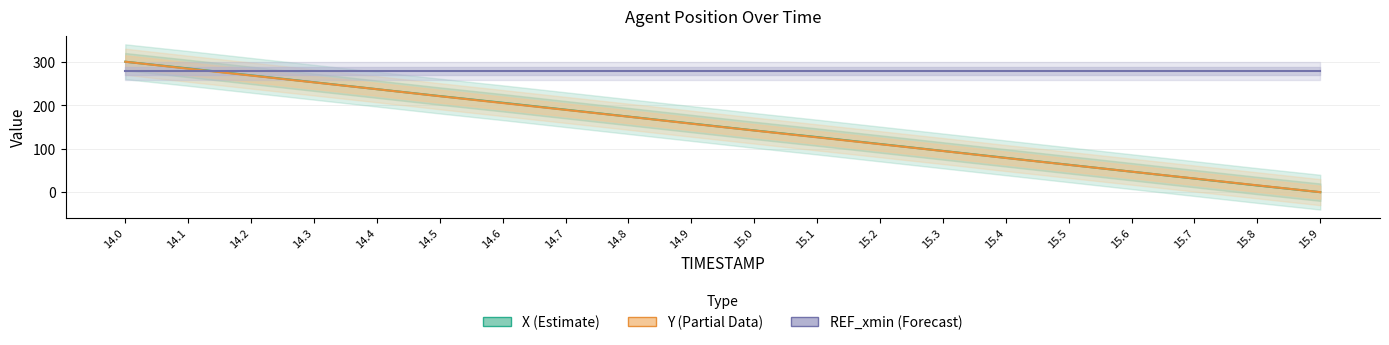

The value of REF_xmin (Forecast) at 14.4 is 278.7. True or false?

True